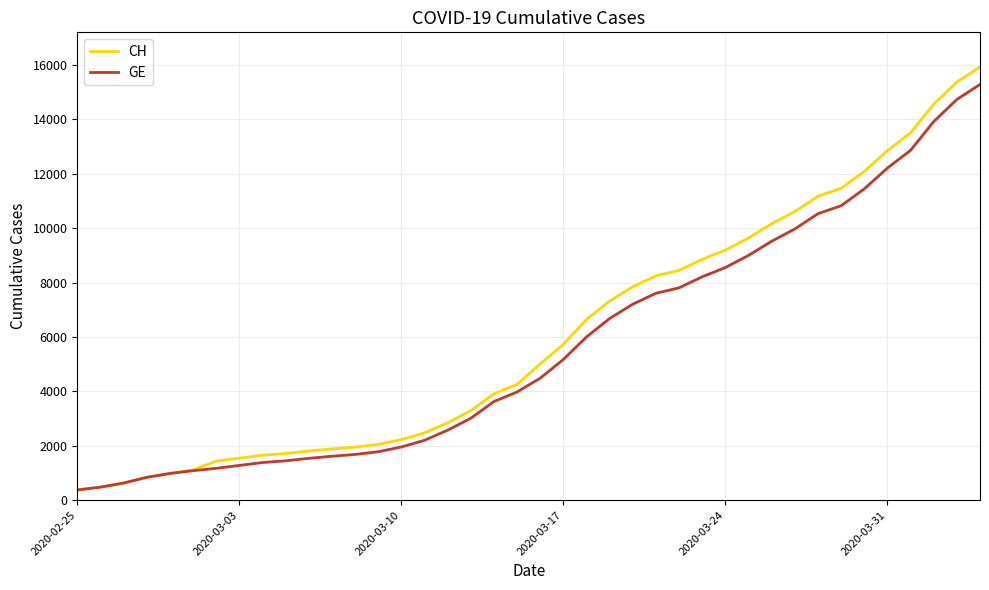

Which series has the widest spread of values?

CH